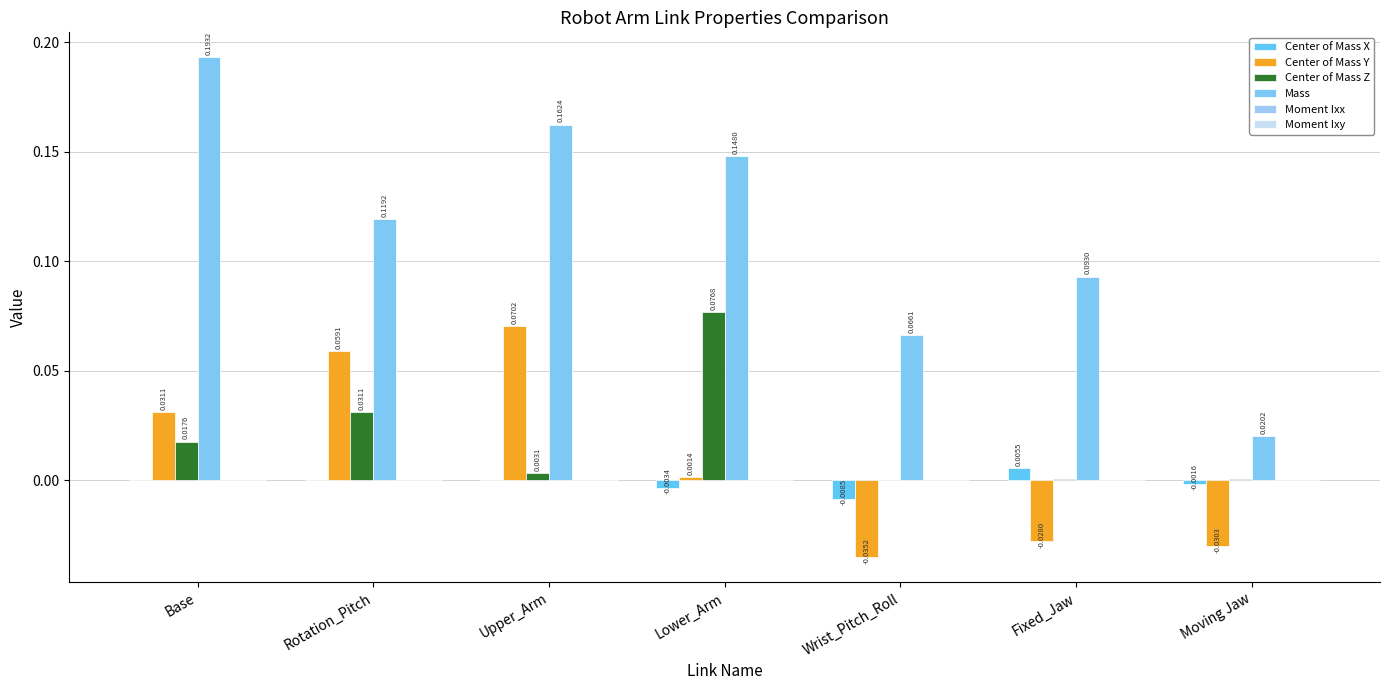

Rank the series by their maximum value, from lowest to highest.

Moment Ixy, Moment Ixx, Center of Mass X, Center of Mass Y, Center of Mass Z, Mass